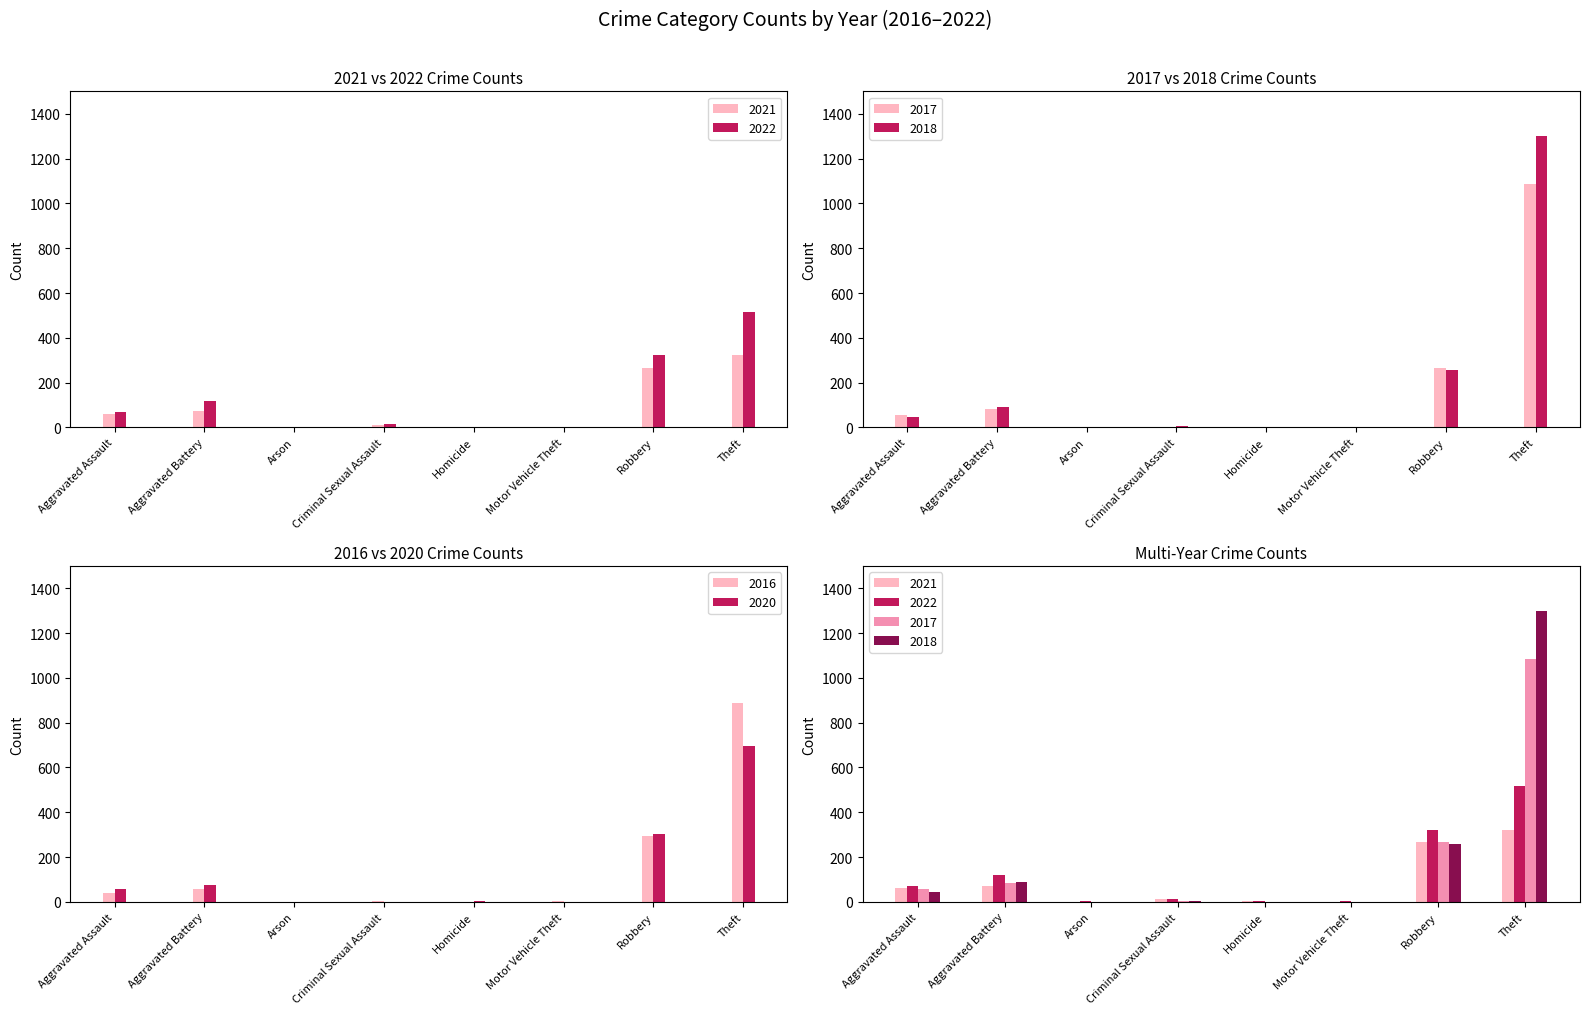

At which label is 2021 closest to 161?

Aggravated Battery